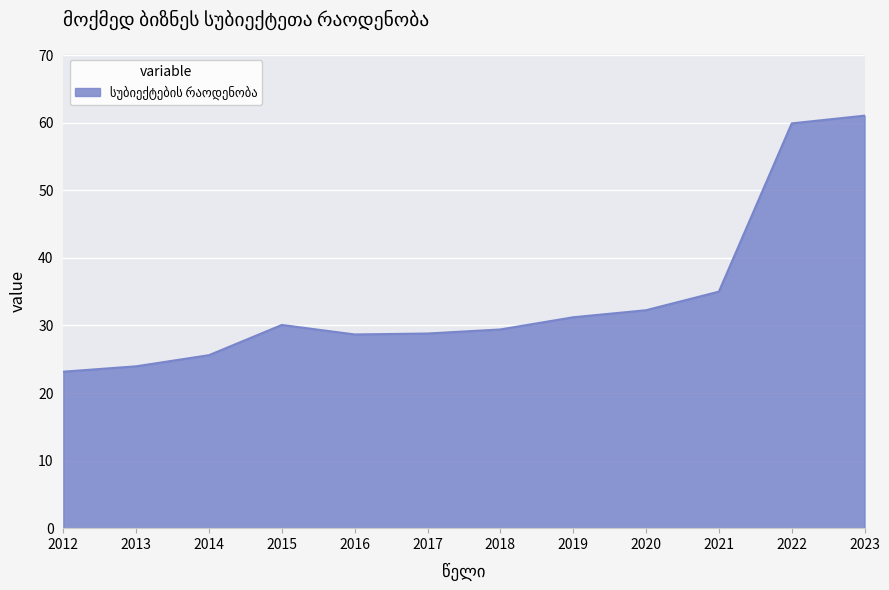

The value at 2022 is 78.1. True or false?

False